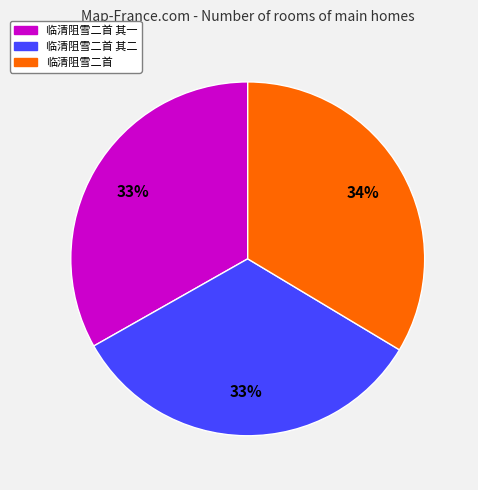

Is there a majority slice in this chart?

No